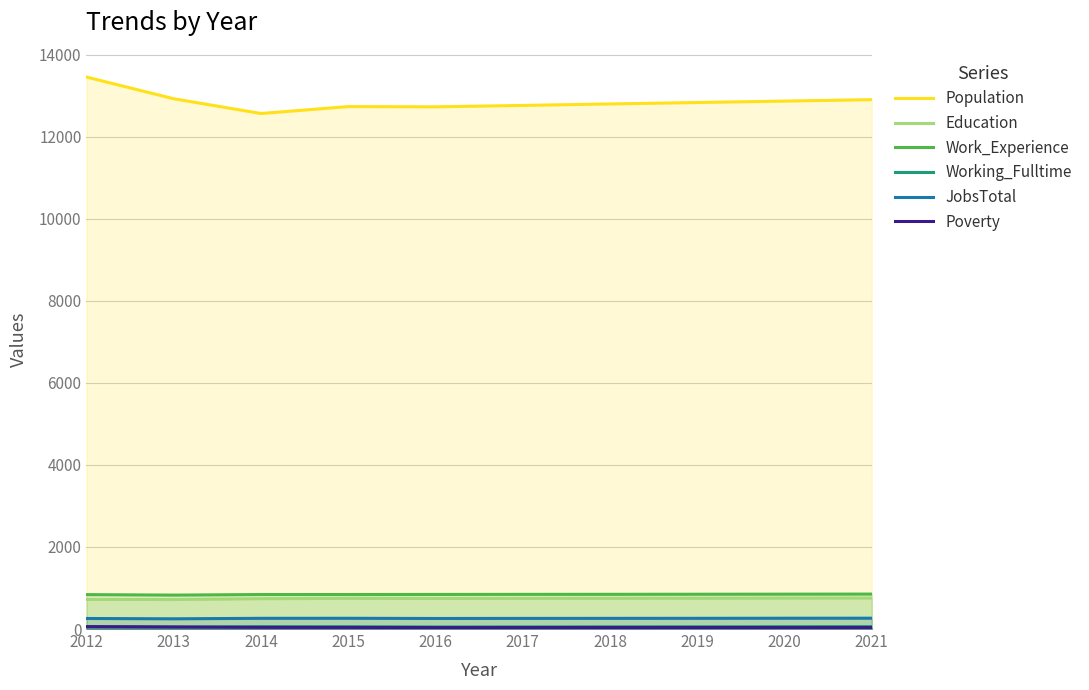

Which series has the largest total across all categories?

Population